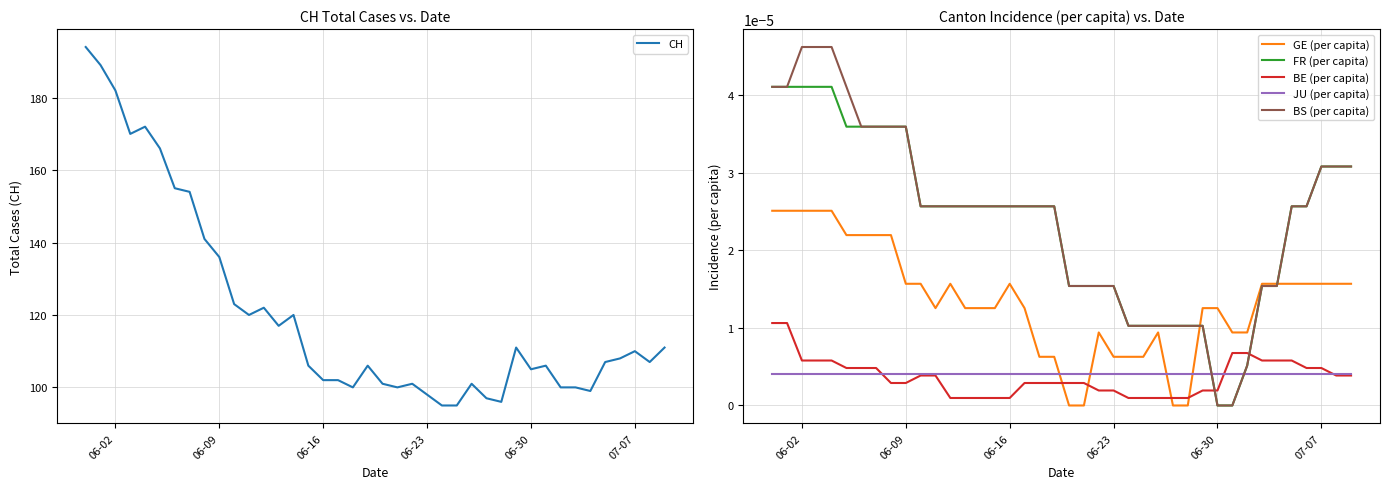

True or false: CH has more than 0 points higher than both neighbors.

True